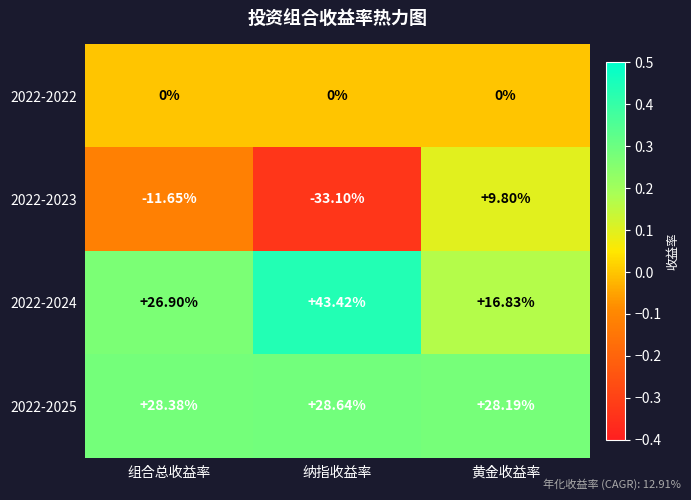

What is the total value across all series at 纳指收益率?

39.0